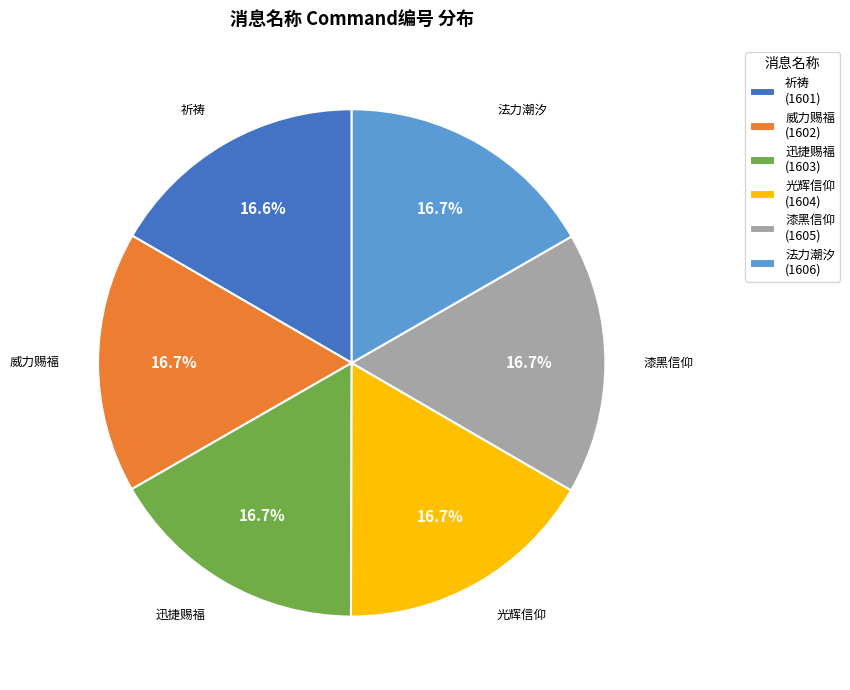

To the nearest percent, what portion does 祈祷 represent?

17%